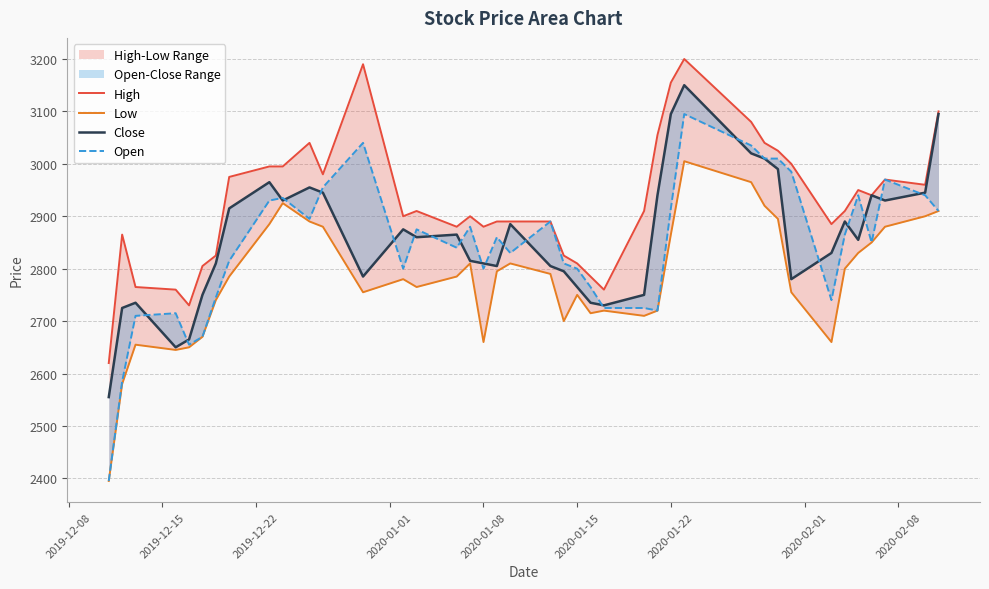

What is the difference between the maximum and minimum values in the Open series?

700